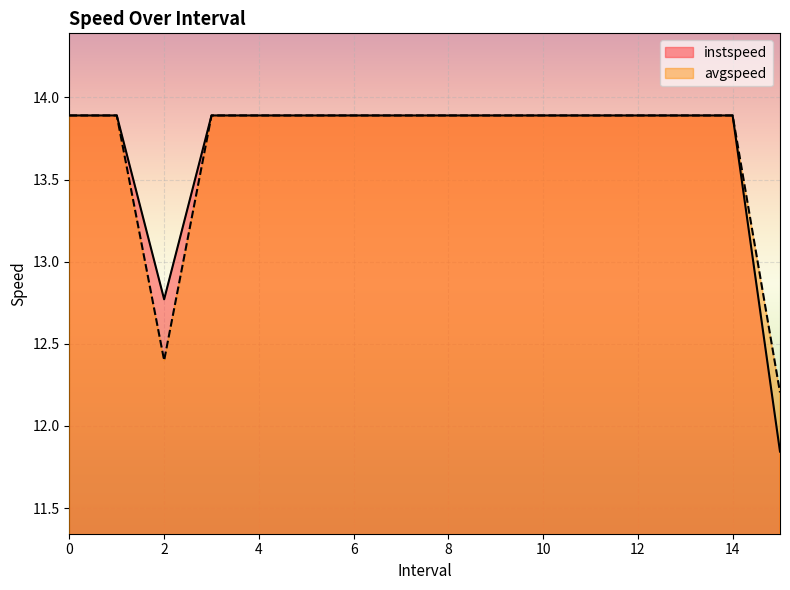

Is it true that instspeed equals 19.7 at 15.0?

False